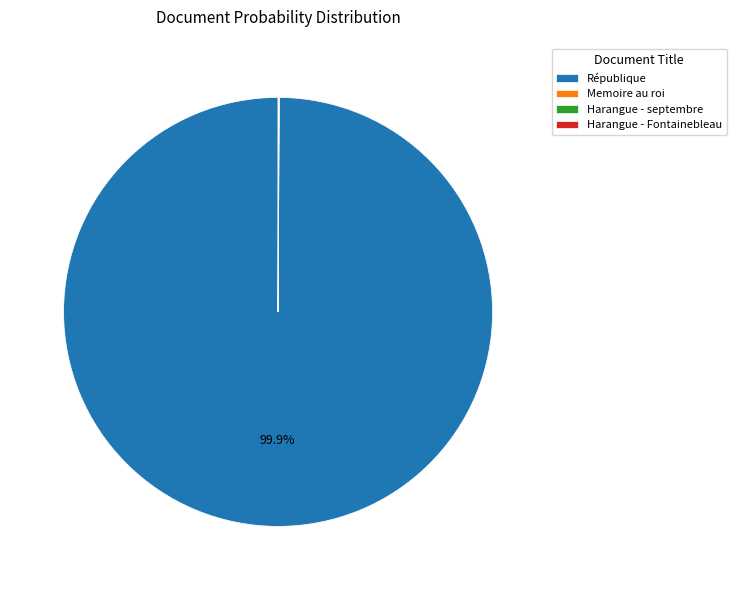

What is the largest slice in the pie chart?

République